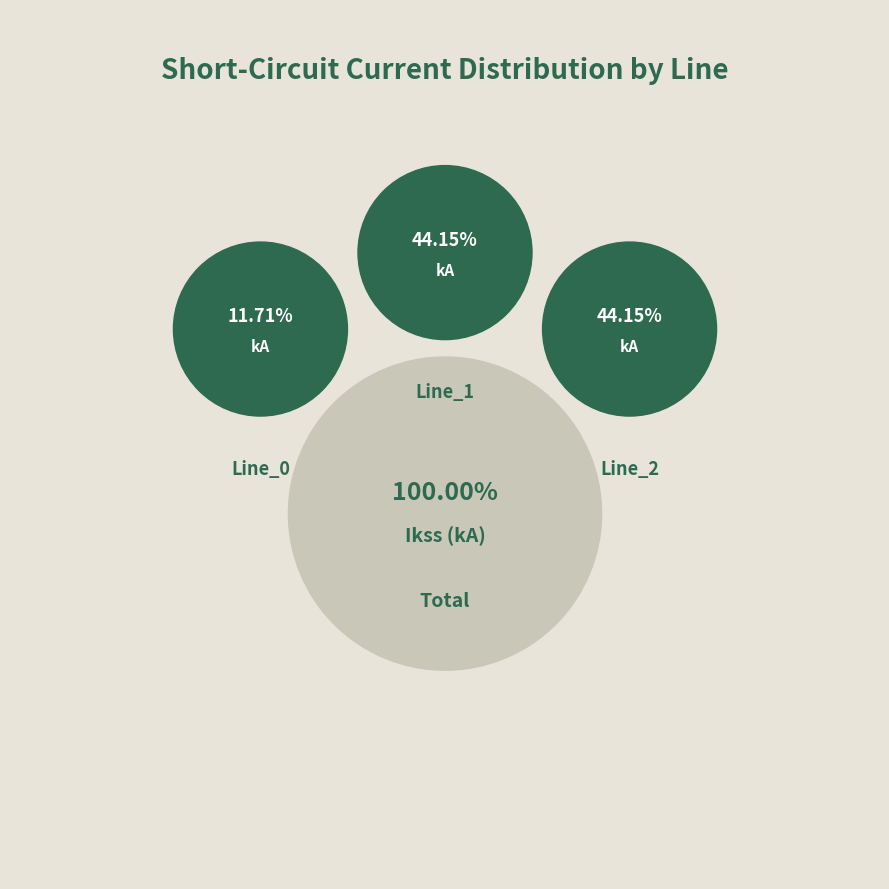

Count the number of slices in the pie.

3